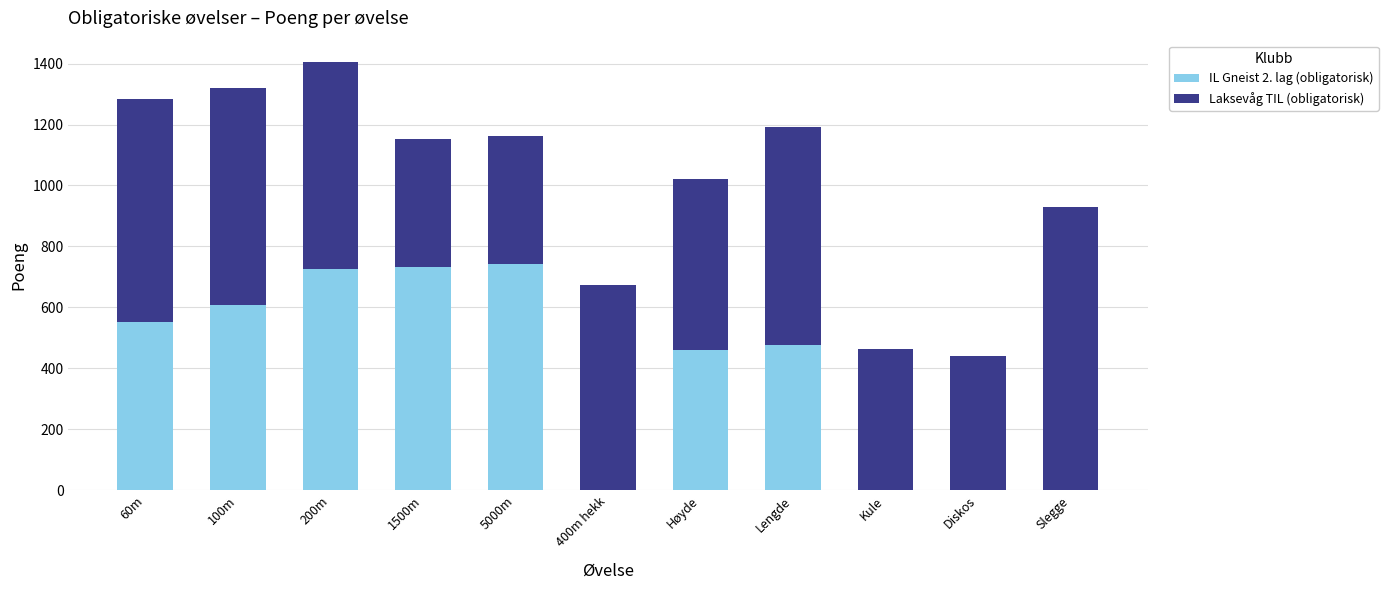

The IL Gneist 2. lag (obligatorisk) series shows 726 at 200m. True or false?

True